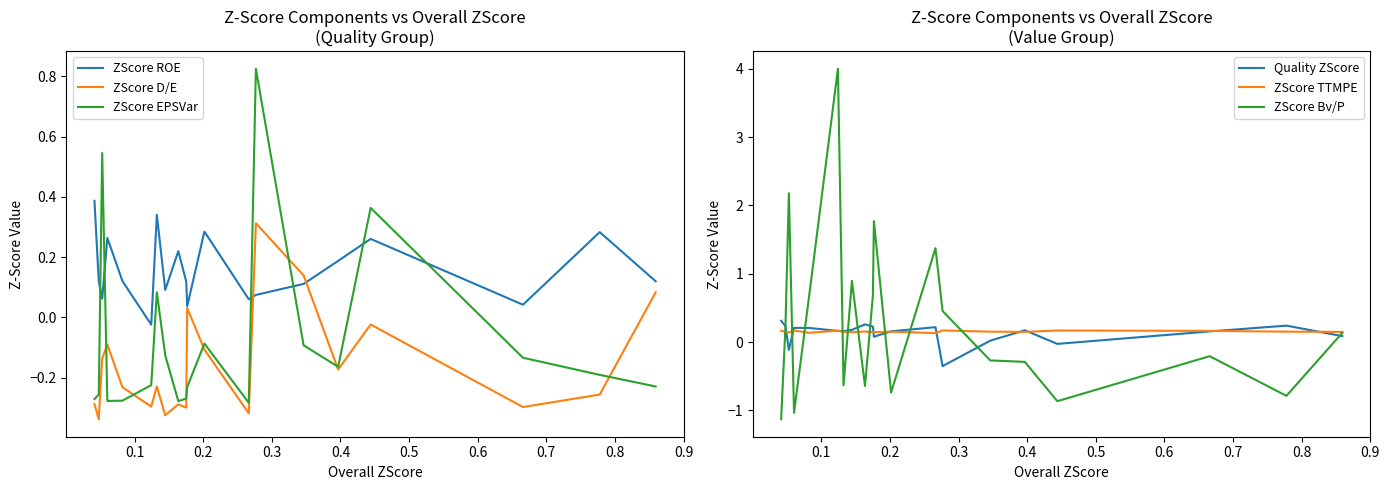

How many categories are shown in the chart?

20